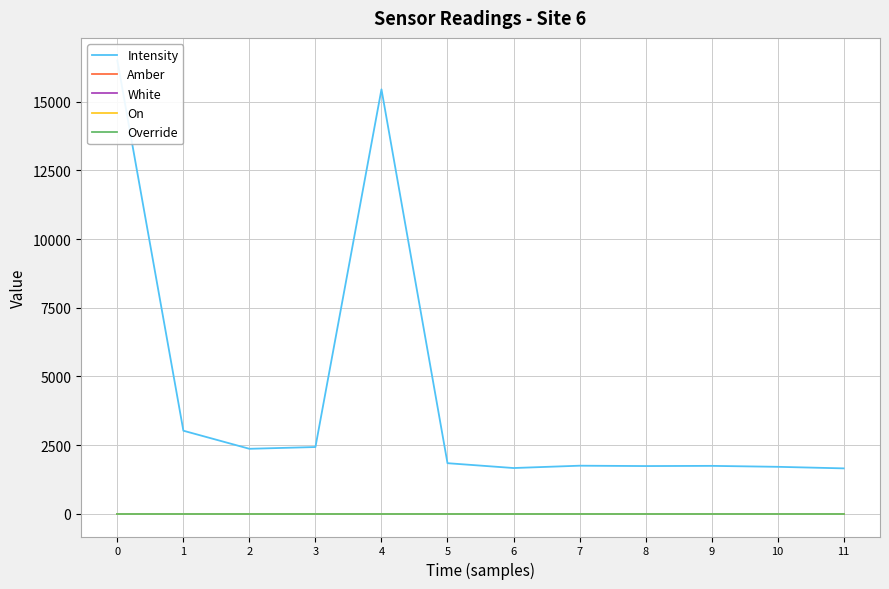

Does the chart have visible grid lines?

Yes